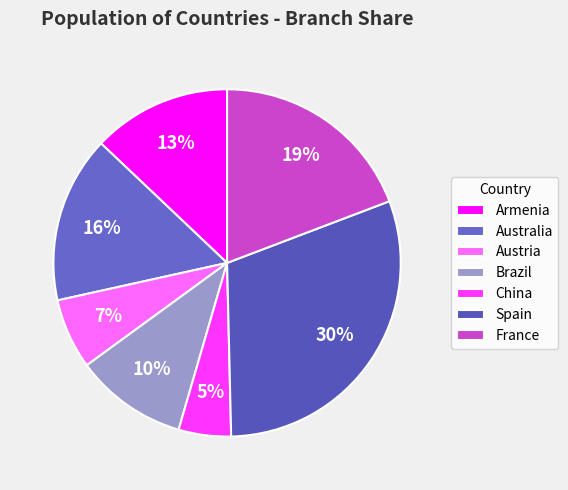

What is the change in value from Australia to France?

+6.7